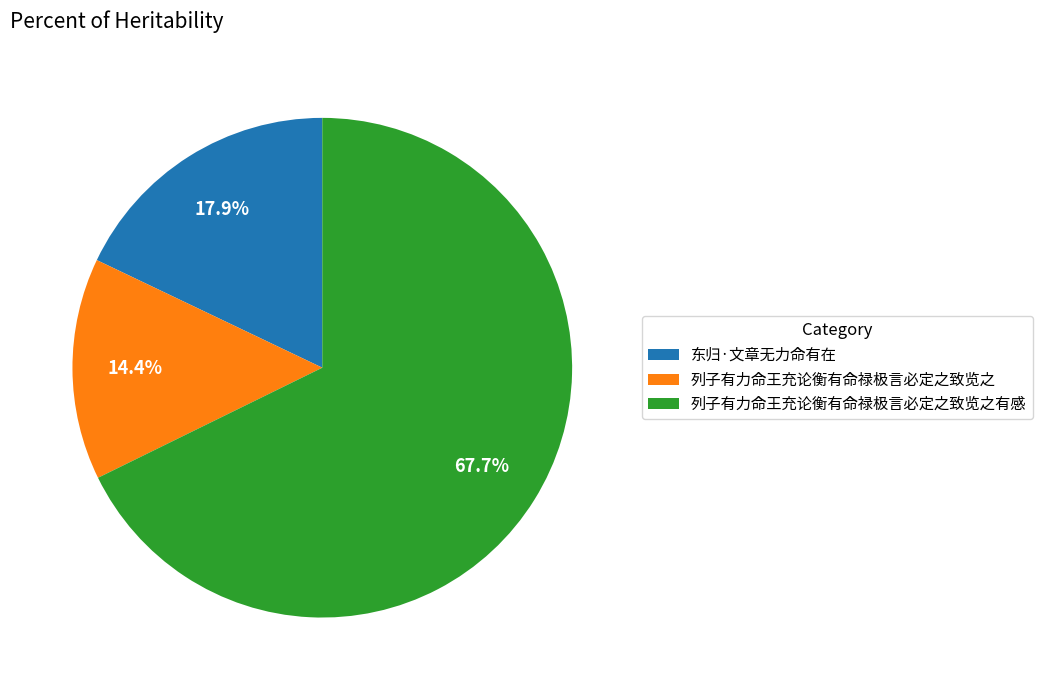

Count the number of slices in the pie.

3